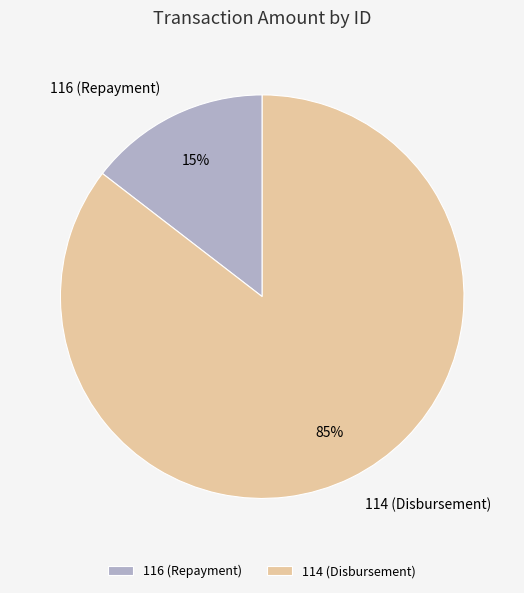

To the nearest percent, what portion does 114 (Disbursement) represent?

85%